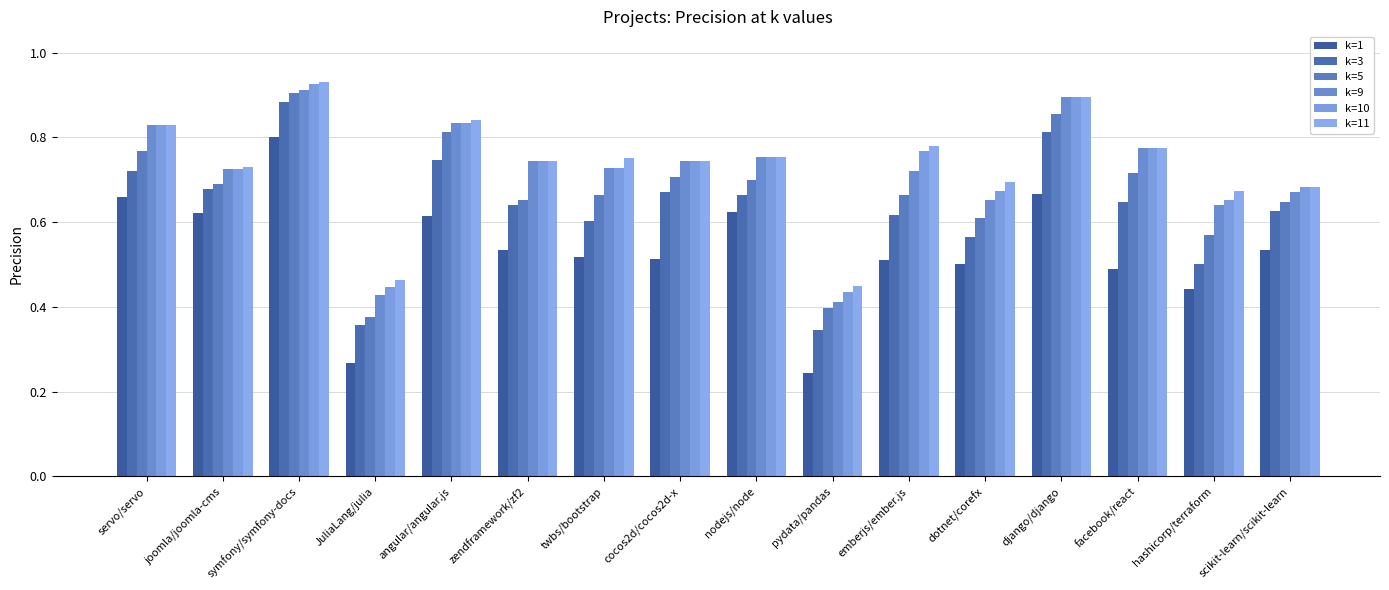

What is the value of the k=5 bar at the 14th from the left?

0.7